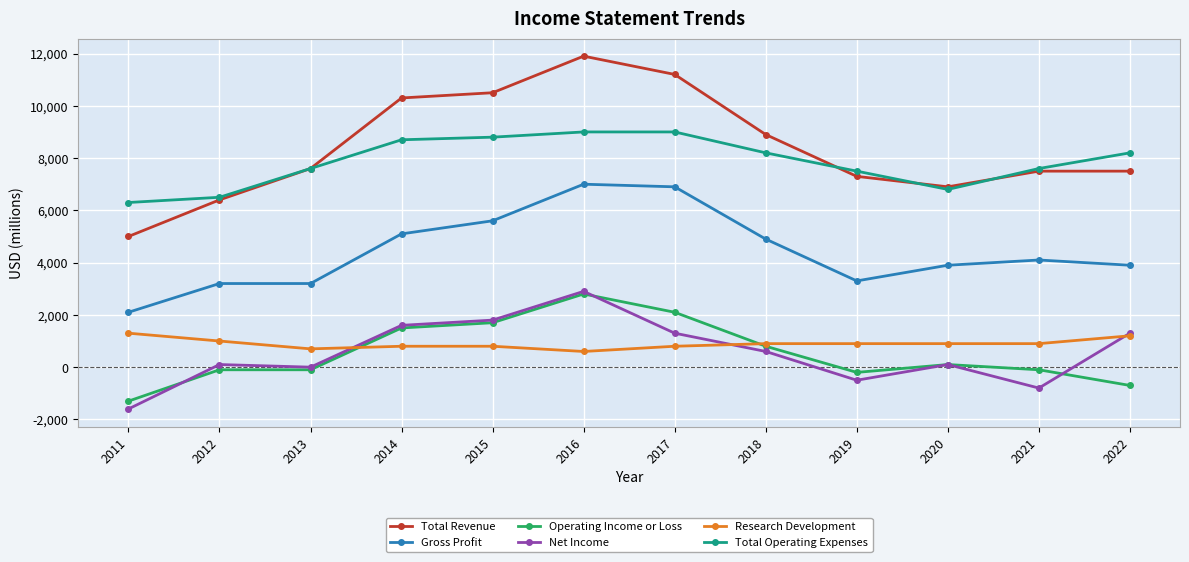

Where does the Research Development series first go above 900?

2011